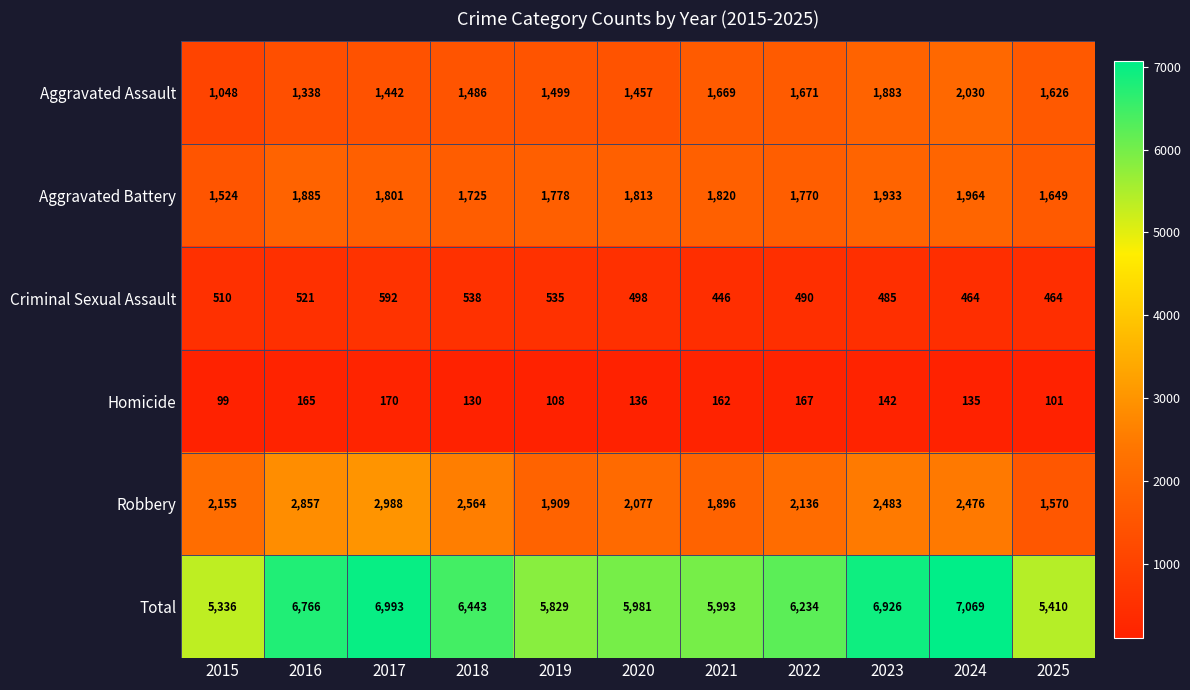

At how many categories does at least one series exceed 223?

11